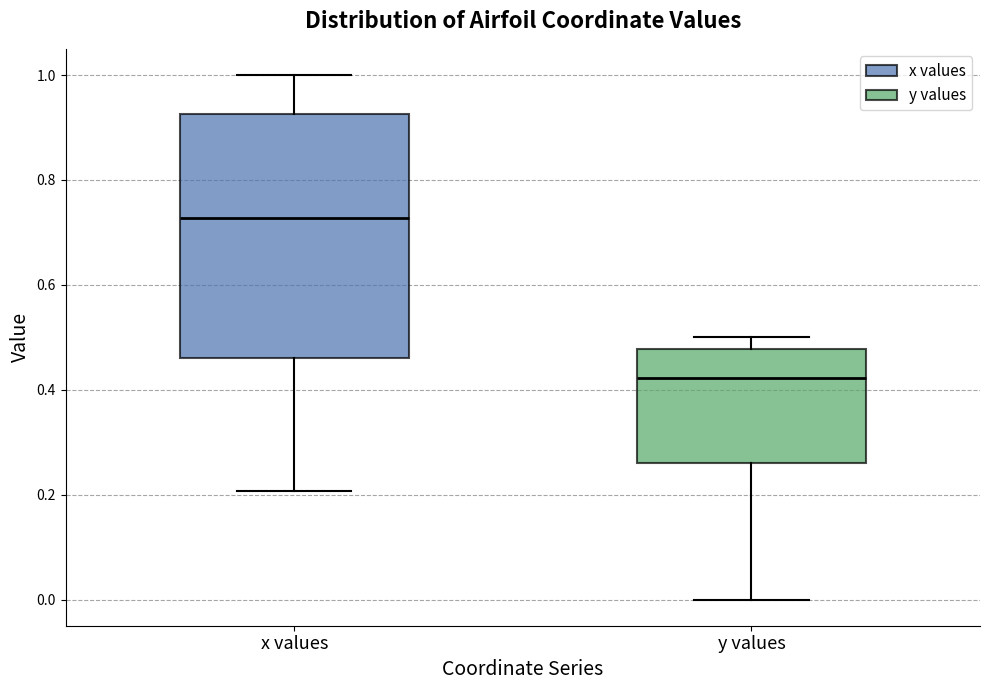

Which box's median line is the lowest?

y values